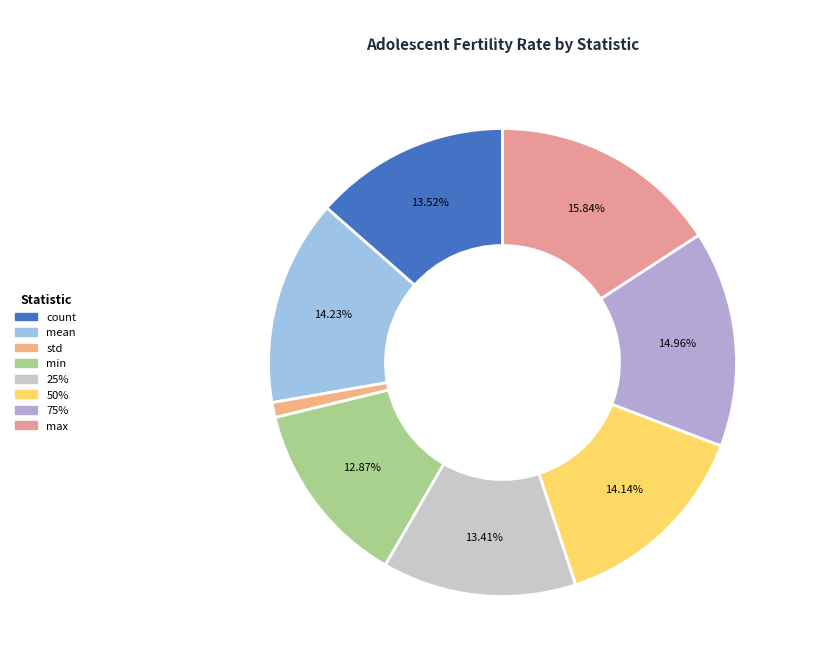

What is the smallest slice in the pie chart?

std